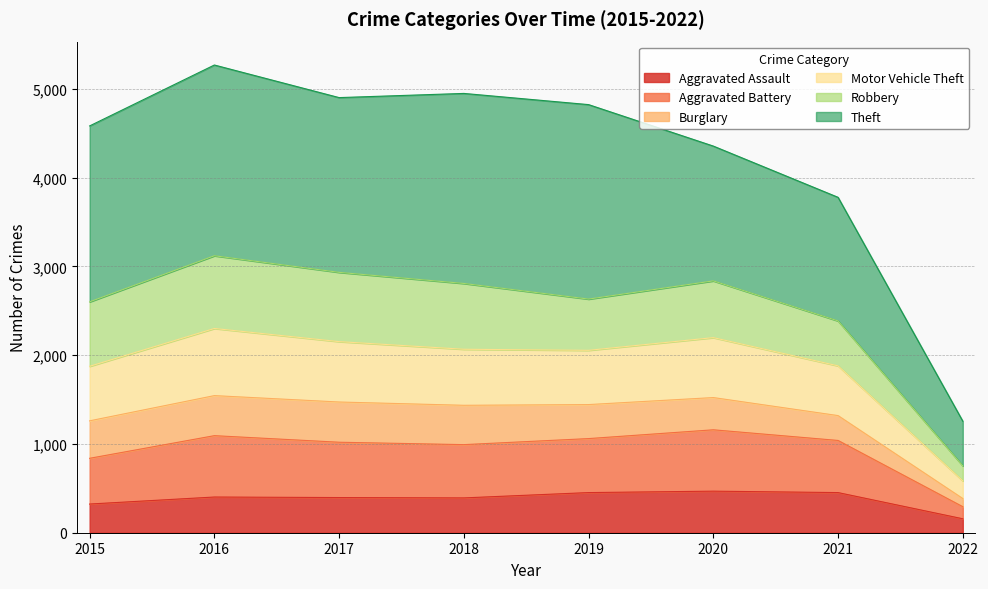

Rank the categories by Motor Vehicle Theft value from lowest to highest.

2022, 2021, 2015, 2019, 2018, 2020, 2017, 2016